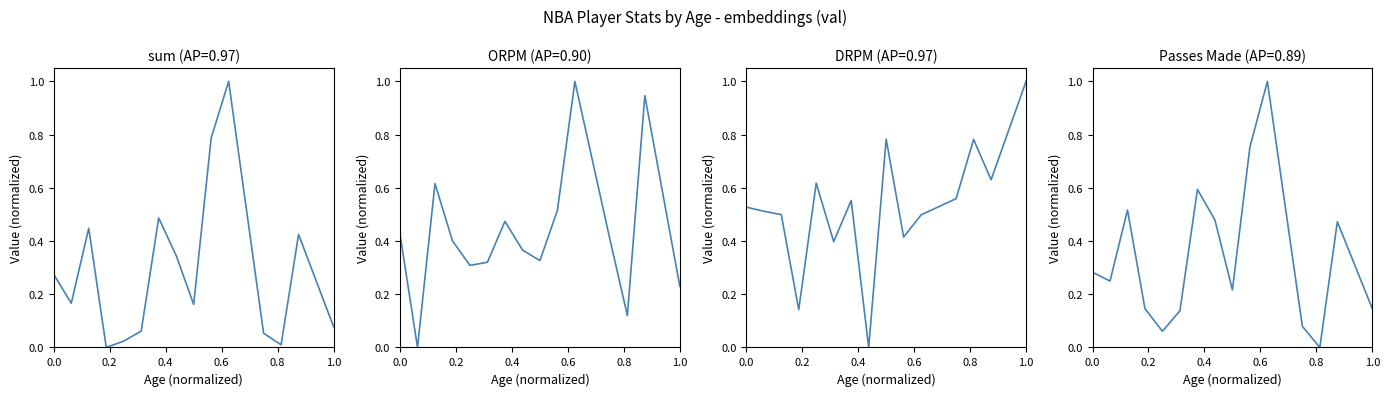

How many data points in DRPM are above 0?

14